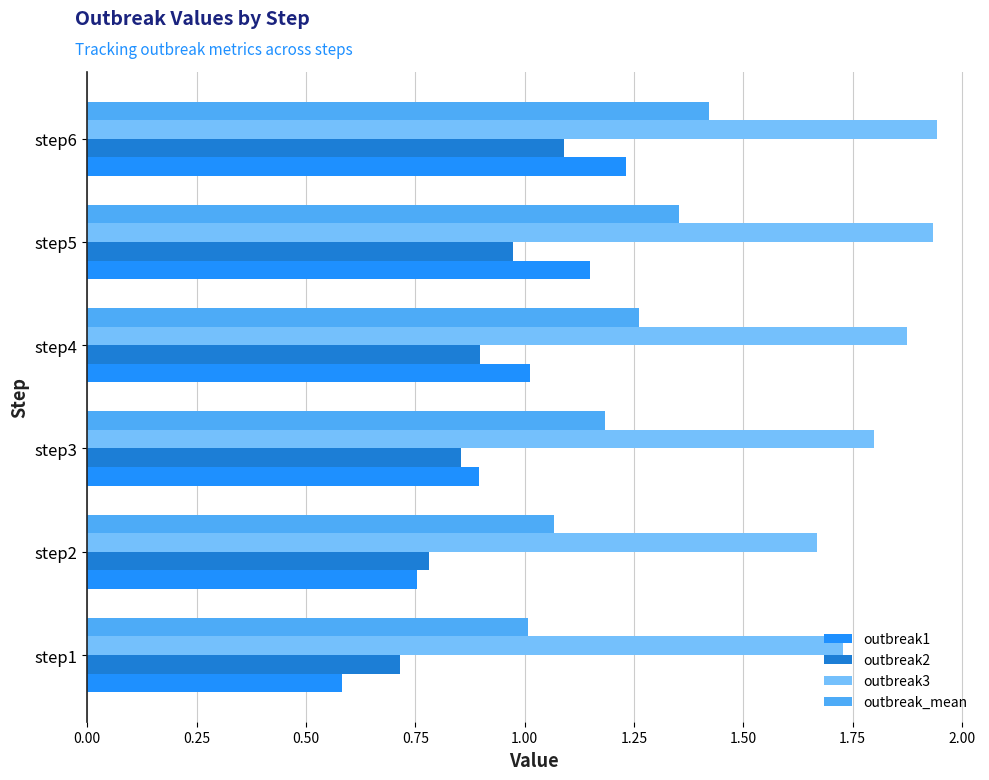

Which series has the largest range (max minus min)?

outbreak1